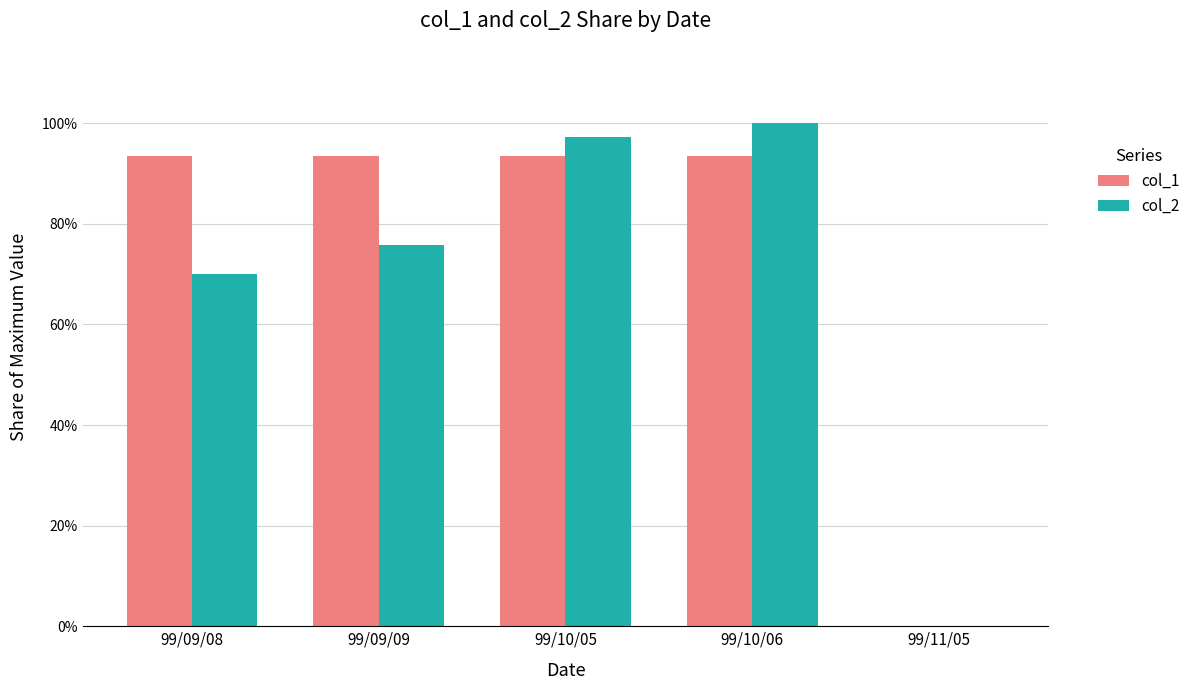

List the series in order of their peak value, lowest first.

col_1, col_2